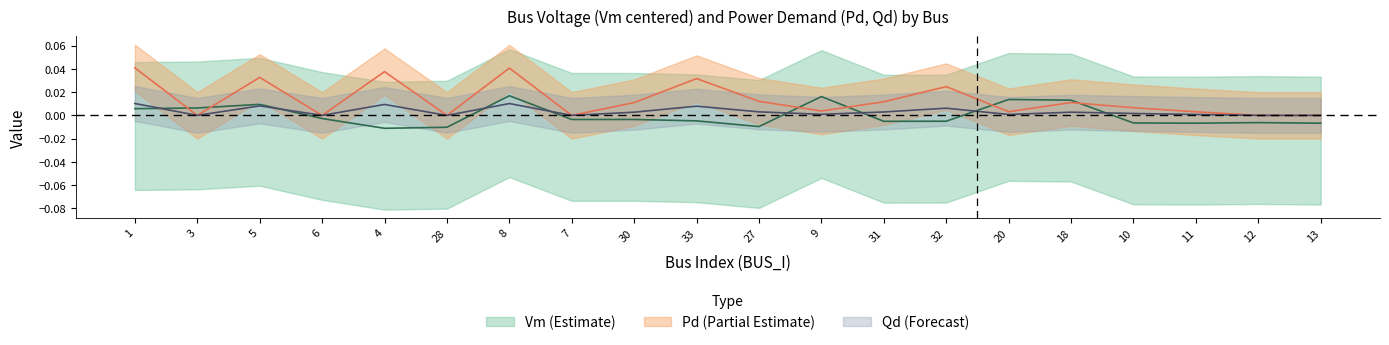

True or false: Qd has a value of 0.0 at 30.

True